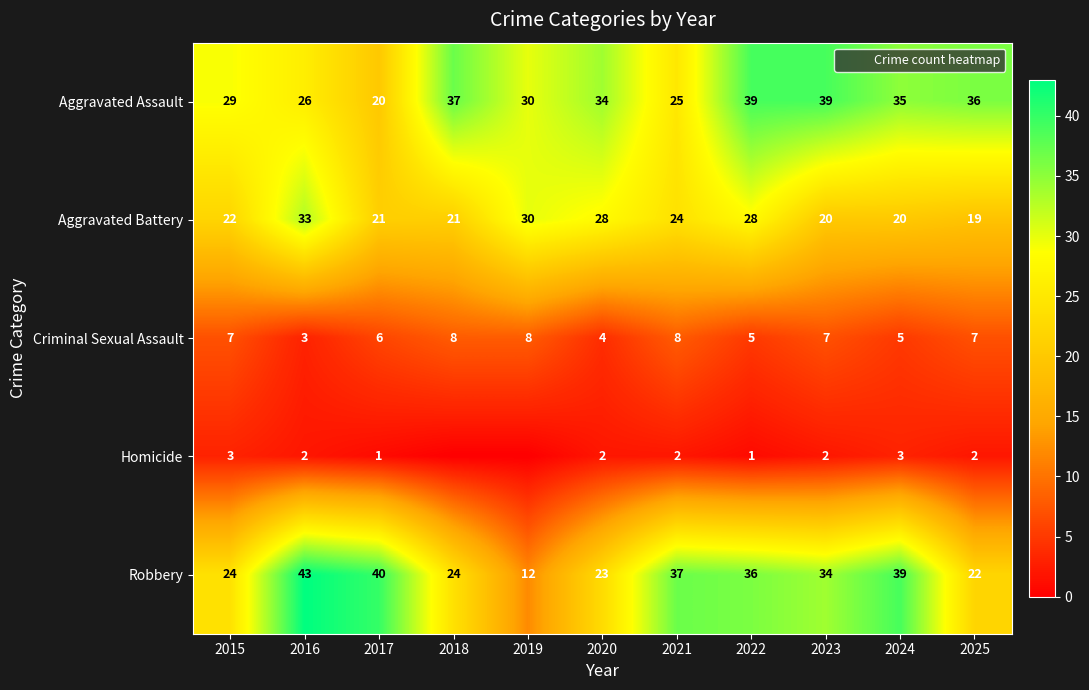

What is the average value of the Criminal Sexual Assault series?

6